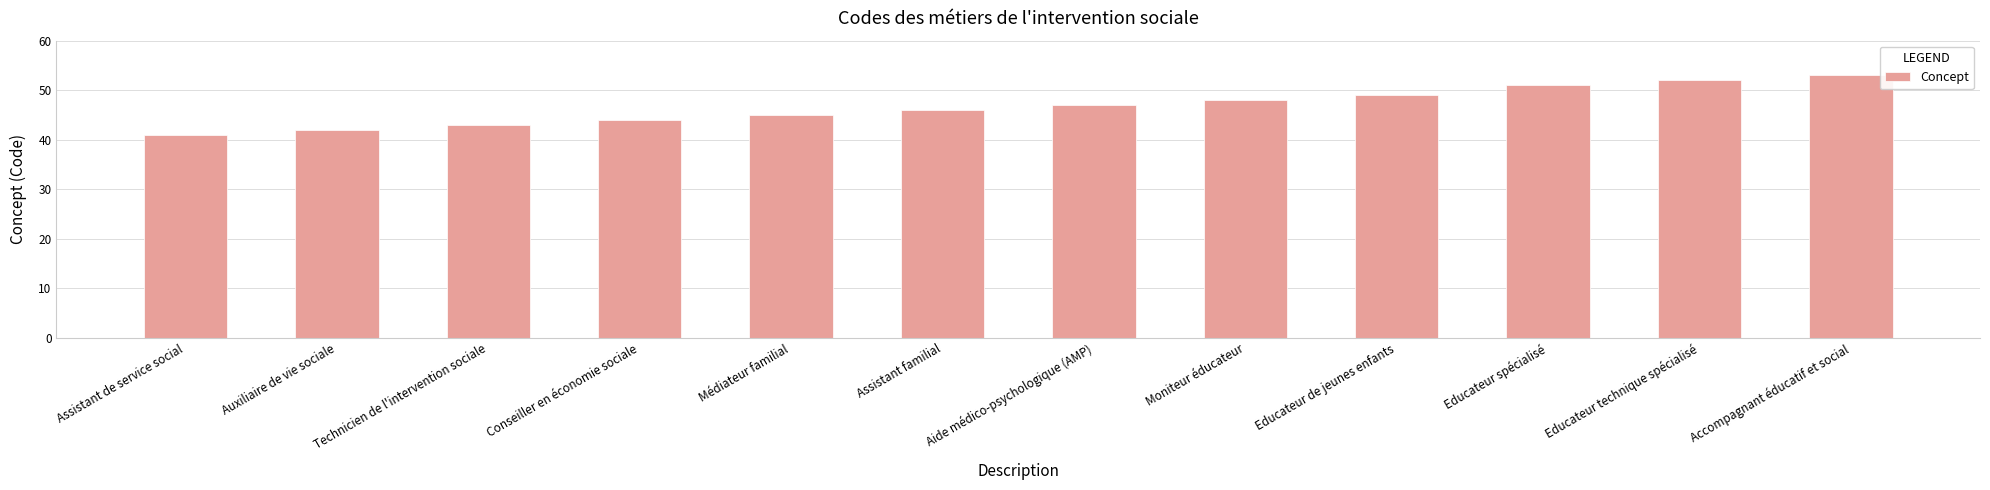

List the labels in order of value, smallest first.

Assistant de service social, Auxiliaire de vie sociale, Technicien de l'intervention sociale, Conseiller en économie sociale, Médiateur familial, Assistant familial, Aide médico-psychologique (AMP), Moniteur éducateur, Educateur de jeunes enfants, Educateur spécialisé, Educateur technique spécialisé, Accompagnant éducatif et social